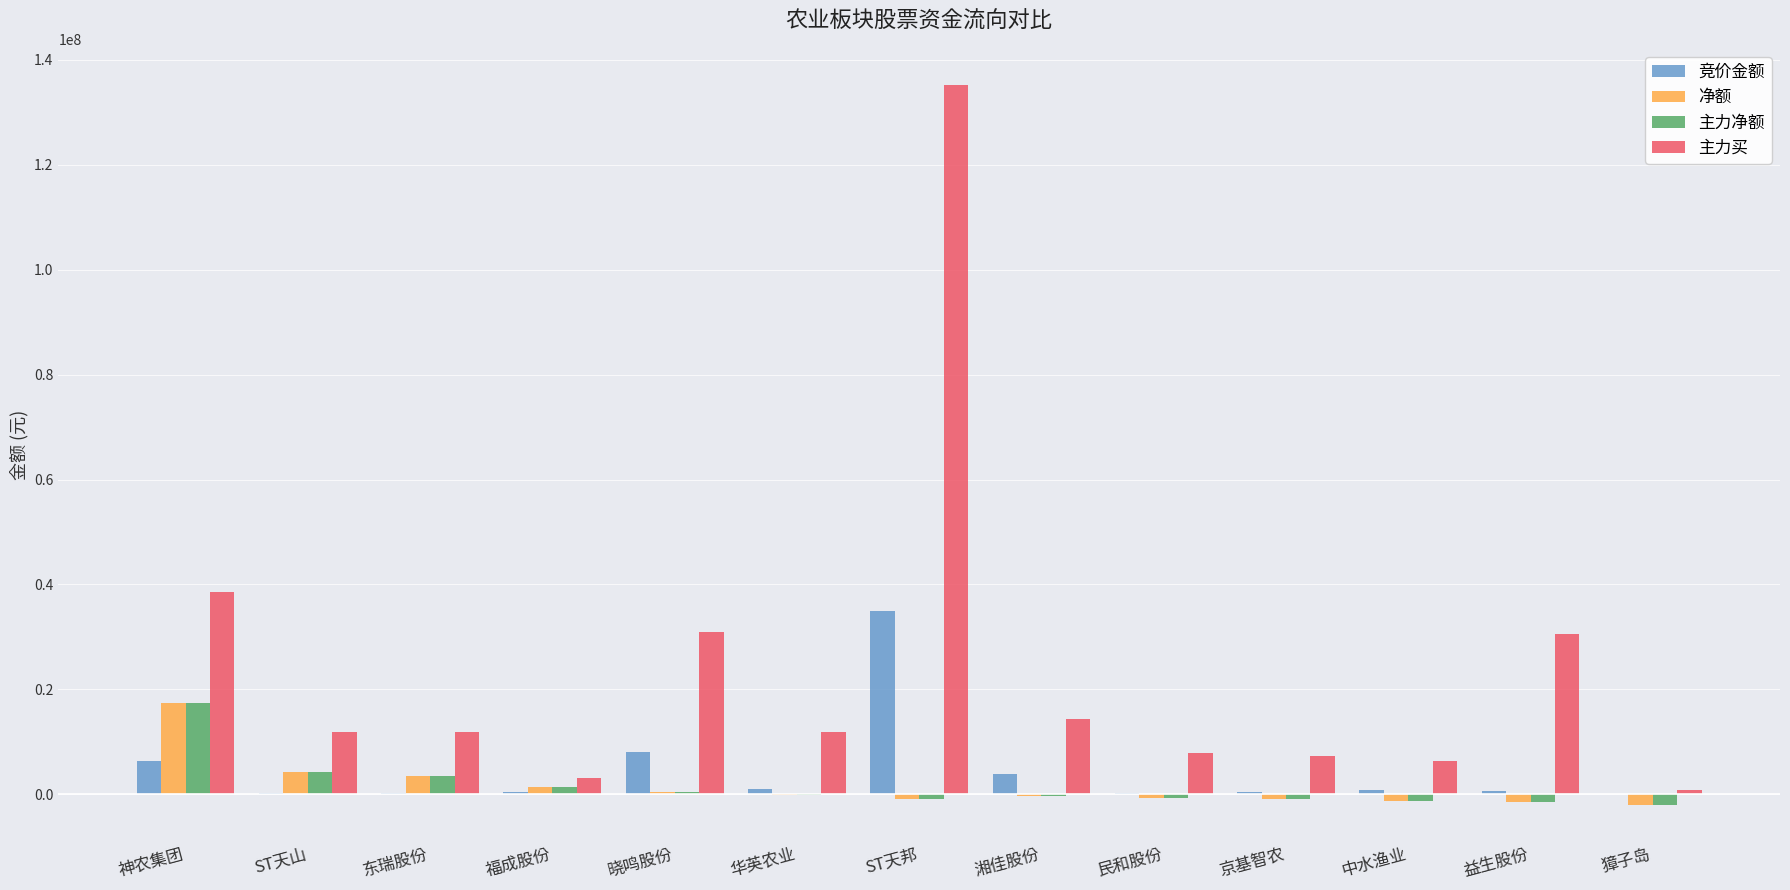

Is it true that 主力净额 equals 17337717 at 神农集团?

True